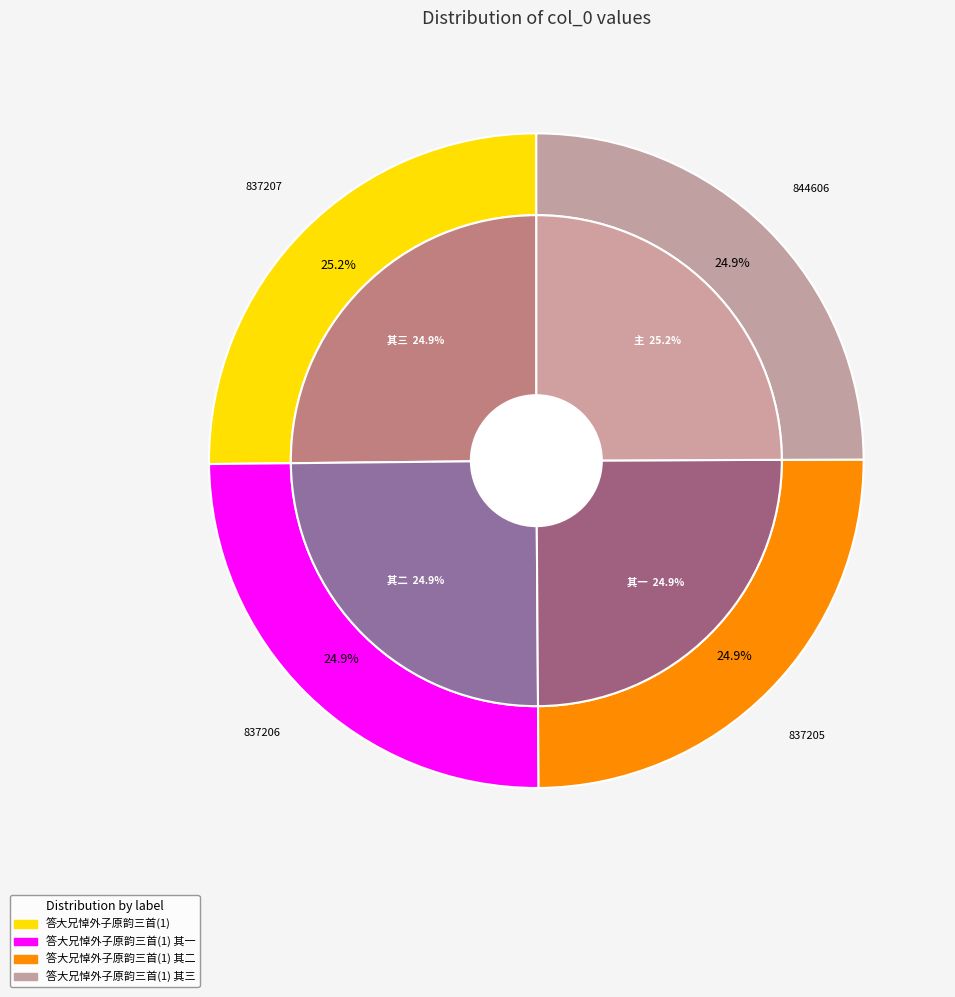

Count the number of slices in the pie.

4